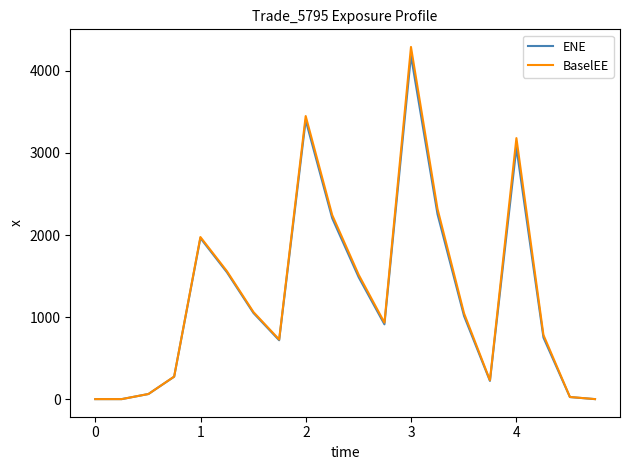

What is the greatest value displayed?

4292.6